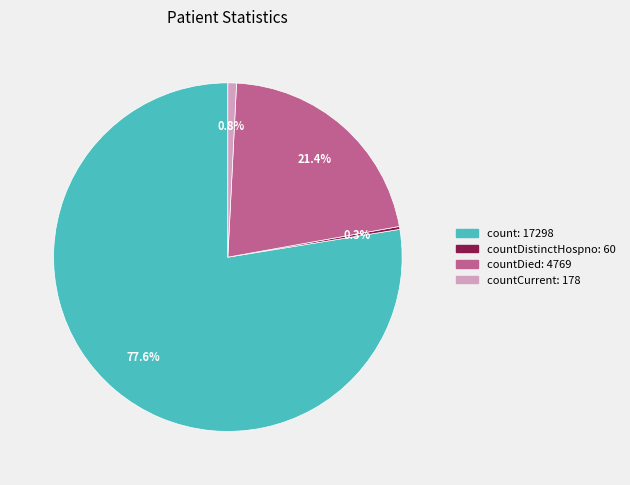

Is there any slice that represents more than half of the pie?

Yes